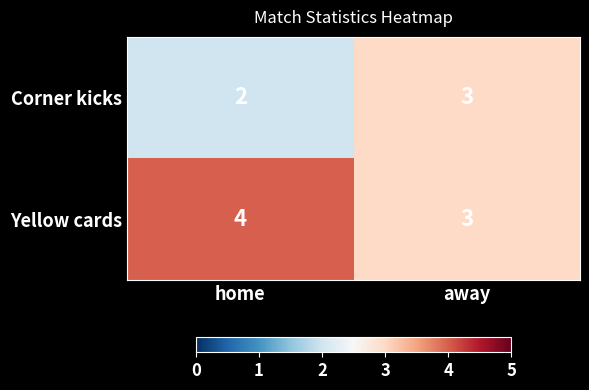

Reading right to left, extract all data points from this chart.

Corner kicks: 3	2
Yellow cards: 3	4